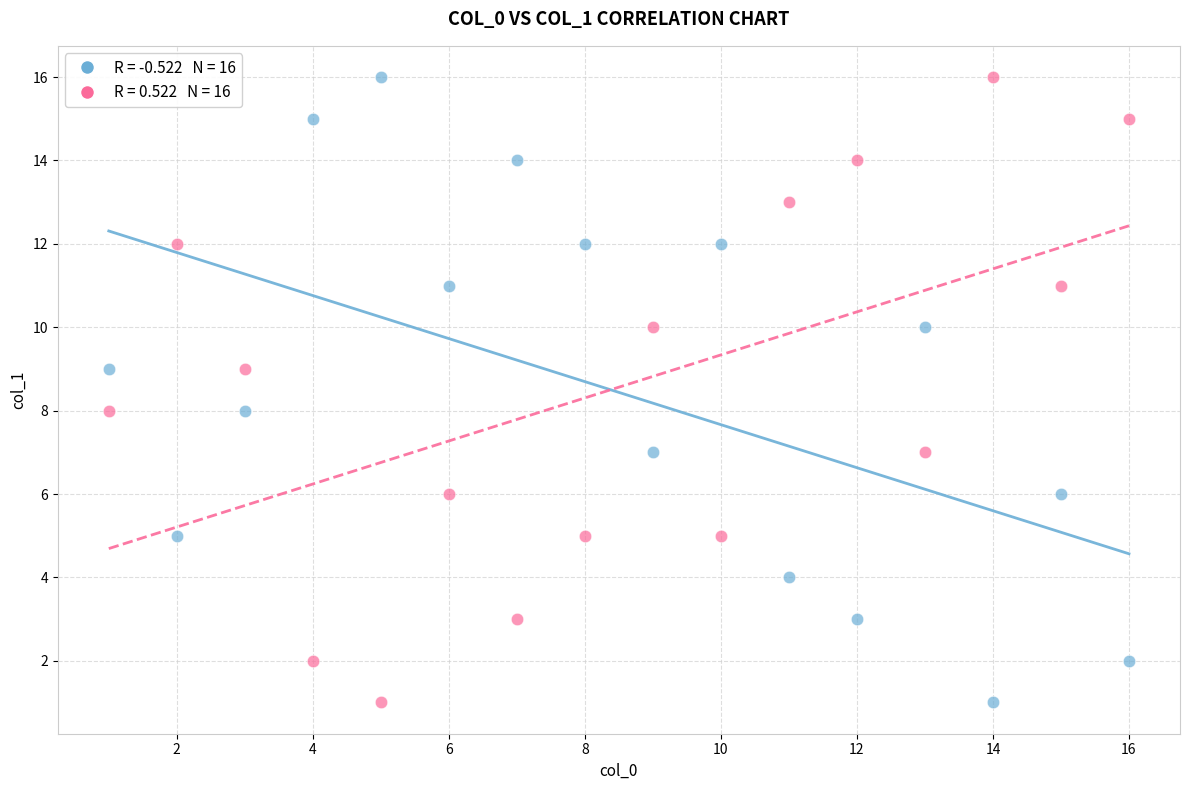

Across all data points, what is the range of Y values (max minus min)?

15